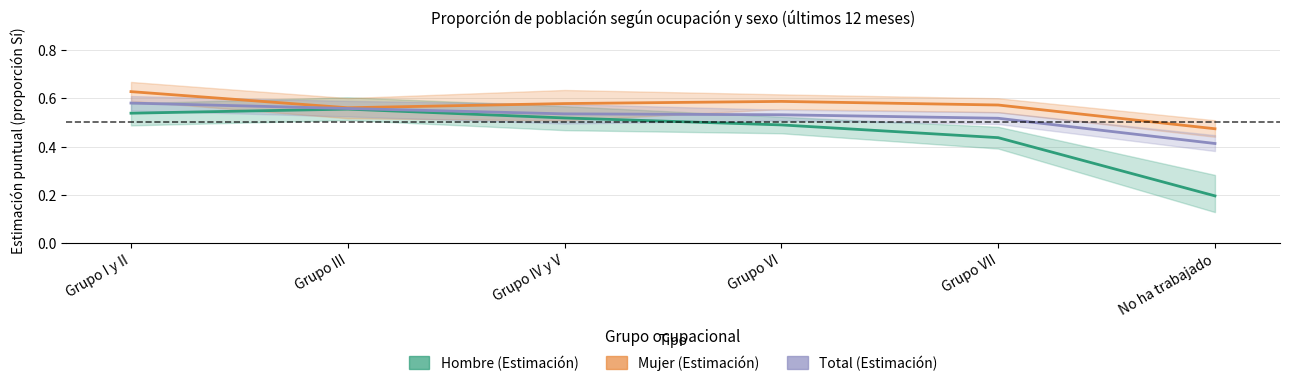

What is the label of the 3rd point from the right?

Grupo VI